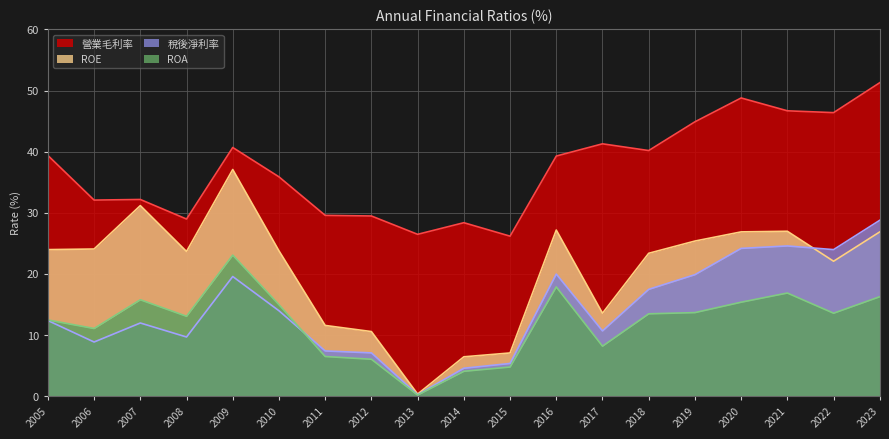

What value does the 稅後淨利率 series have at 2010?

14.0